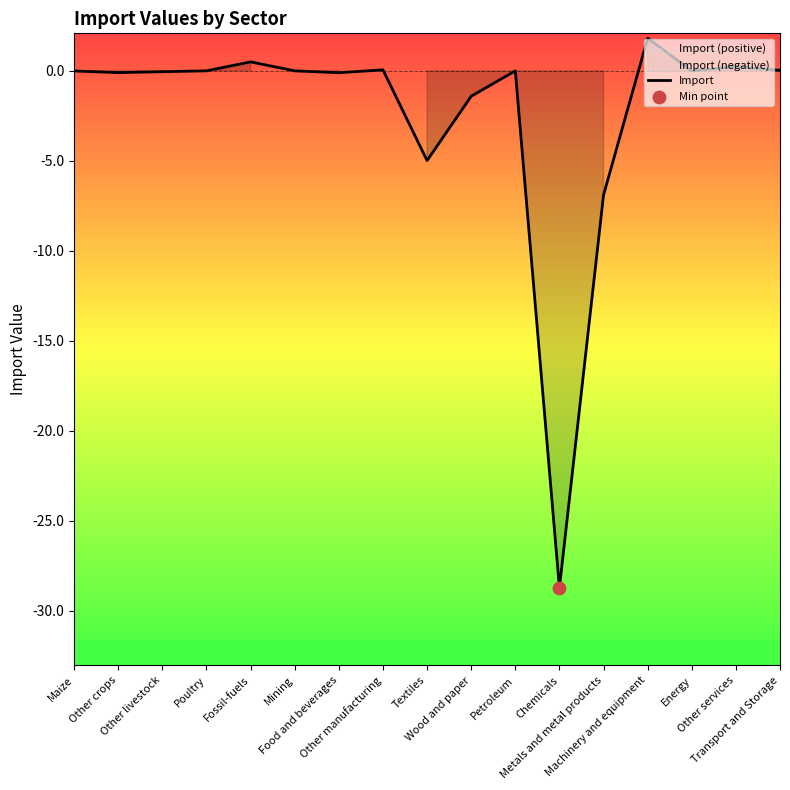

What is the change in value from Poultry to Chemicals?

-28.7